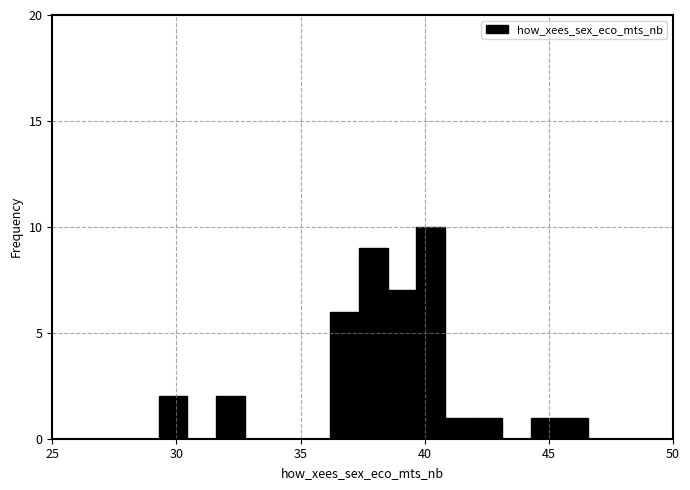

Around what value on the x-axis is the tallest bar? Give the approximate position of its centre, as read against the axis.

40.0